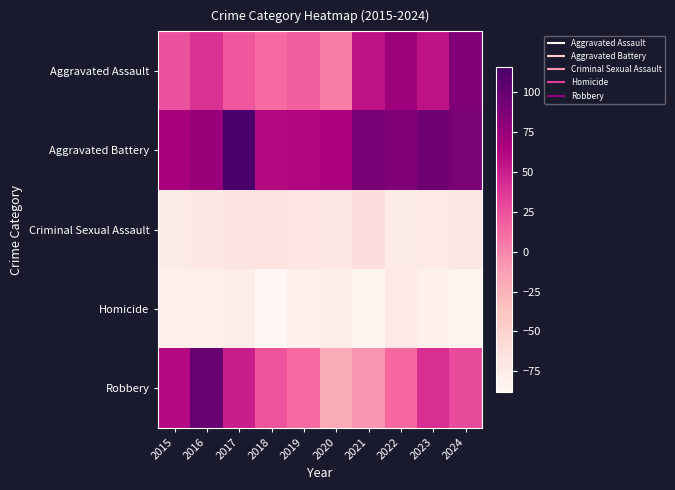

Which series has the largest total across all categories?

Aggravated Battery